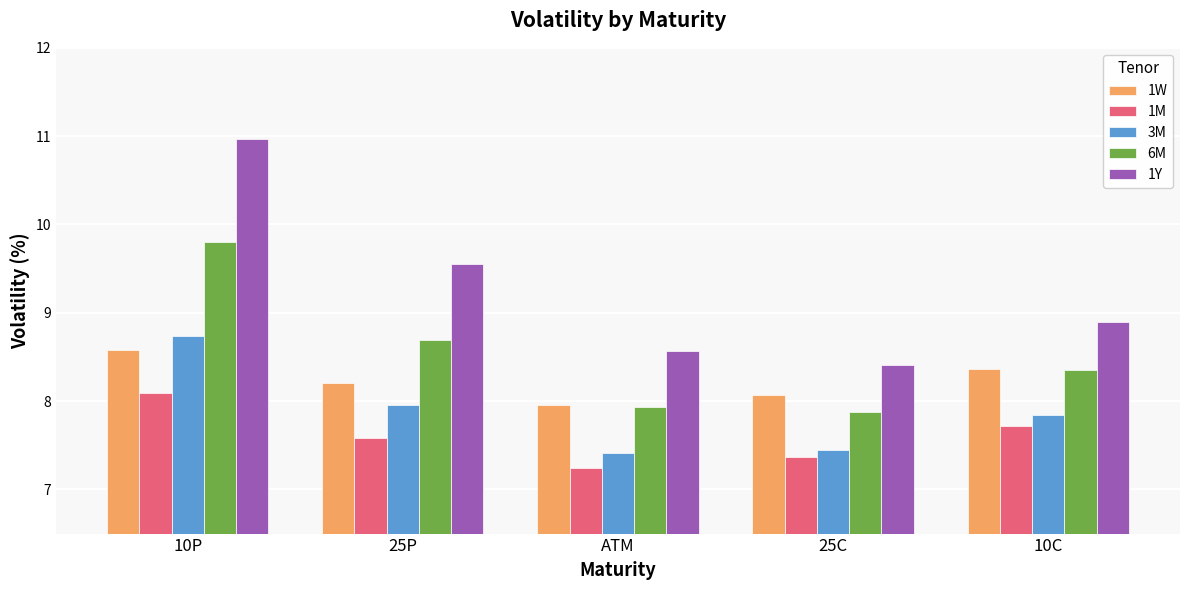

Between 25P and ATM, which series saw the biggest shift?

1Y